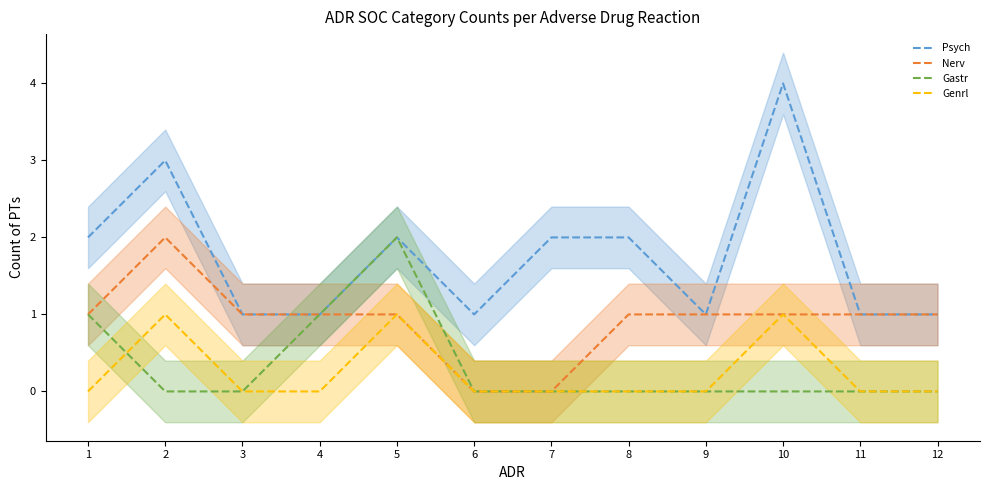

How many Genrl values are between 0 and 1?

12